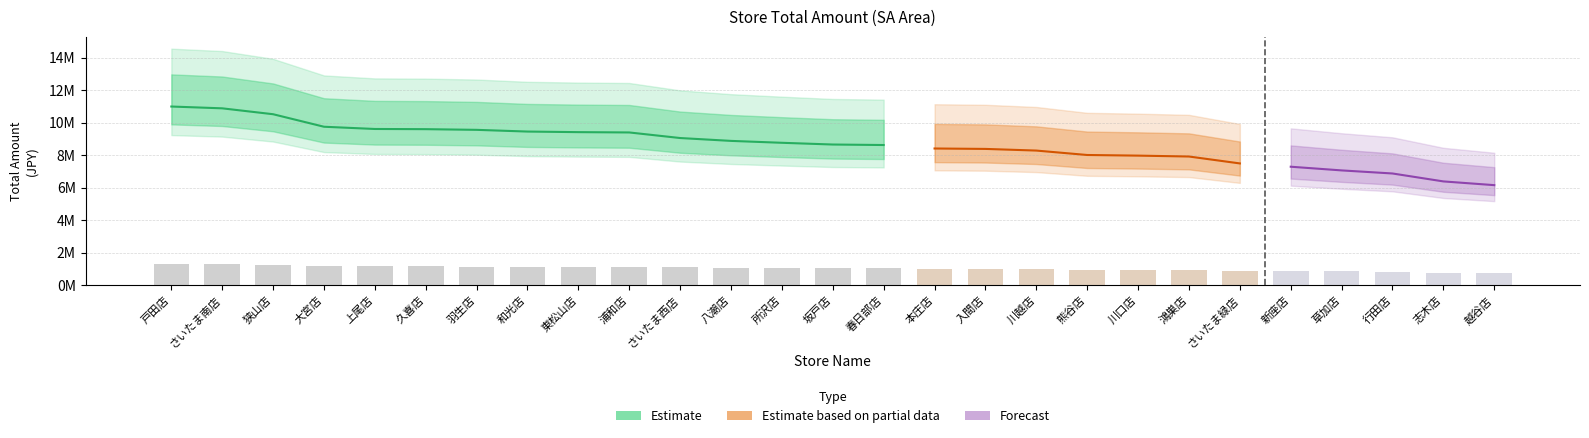

What is the sum of all values?

28025956.9